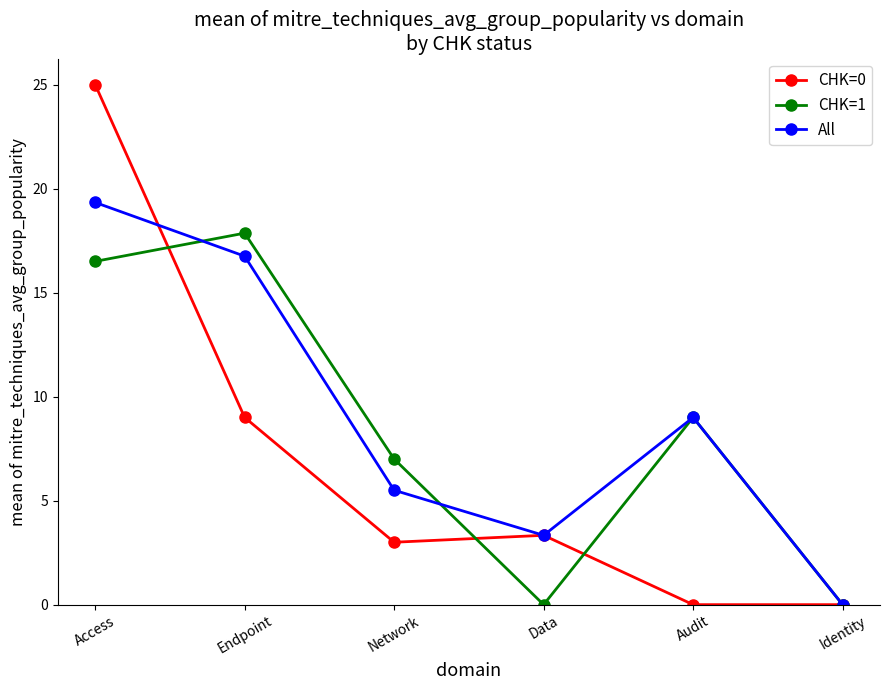

Rank the series by their maximum value, from highest to lowest.

CHK=0, All, CHK=1